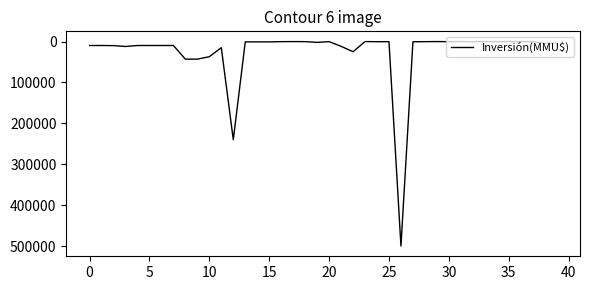

What is the difference between the maximum and minimum values?

500000